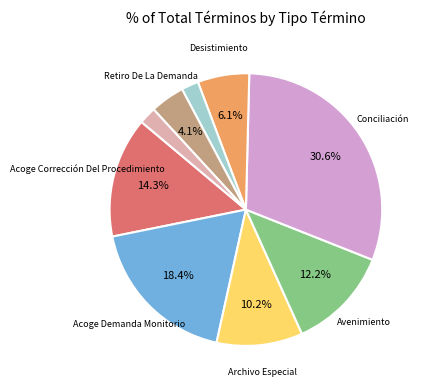

Is there a majority slice in this chart?

No